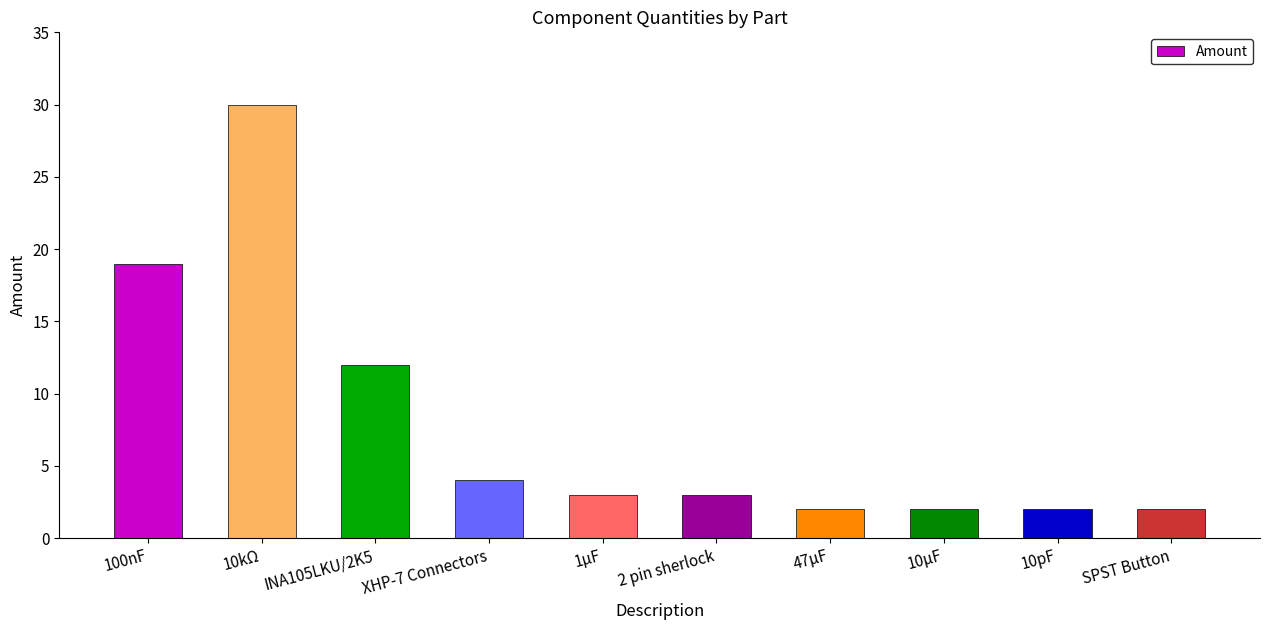

Reading right to left, transcribe all the data shown in this chart.

SPST Button=2	10pF=2	10µF=2	47µF=2	2 pin sherlock=3	1µF=3	XHP-7 Connectors=4	INA105LKU/2K5=12	10kΩ=30	100nF=19